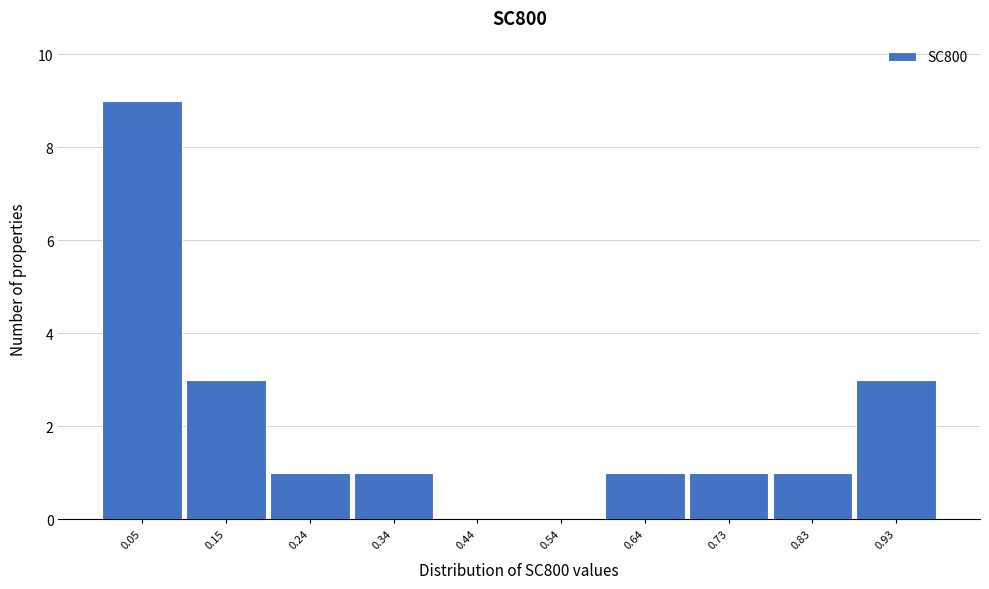

Reading left to right, list every bar in this chart as the range it spans on the x-axis followed by its height. Neither the bar edges nor the heights are printed on the chart, so give them approximately, as read against the axes.

0.00 to 0.10: 9
0.10 to 0.19: 3
0.19 to 0.29: 1
0.29 to 0.39: 1
0.39 to 0.49: 0
0.49 to 0.59: 0
0.59 to 0.68: 1
0.68 to 0.78: 1
0.78 to 0.88: 1
0.88 to 0.98: 3